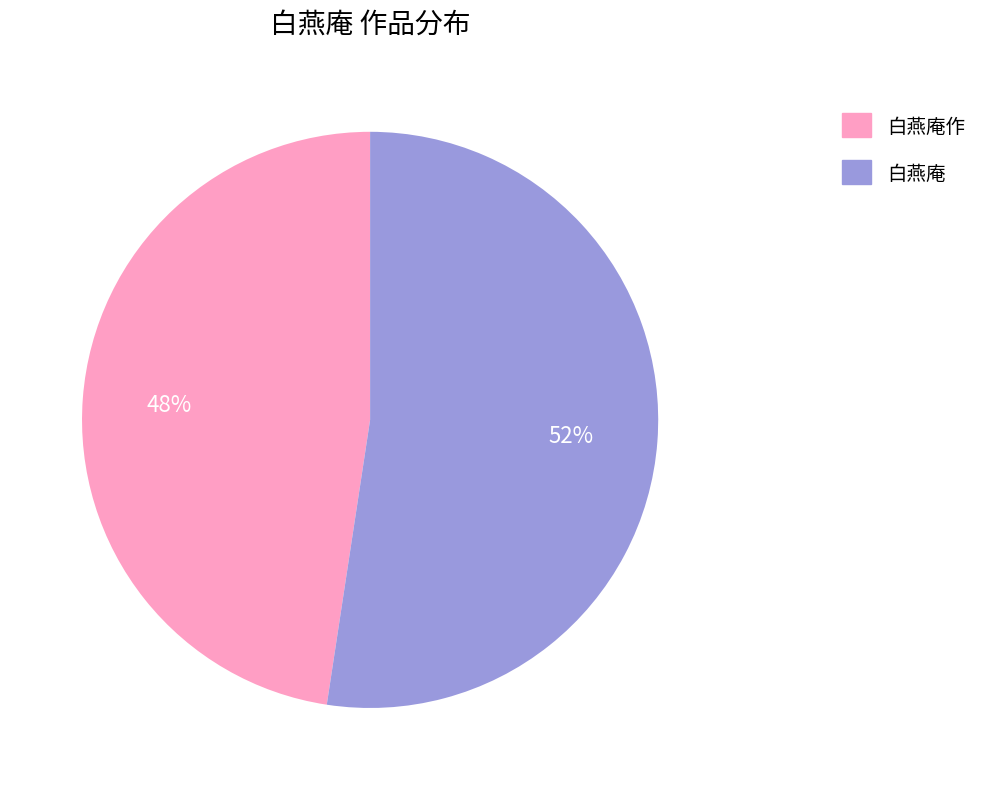

Which slice is the smallest?

白燕庵作